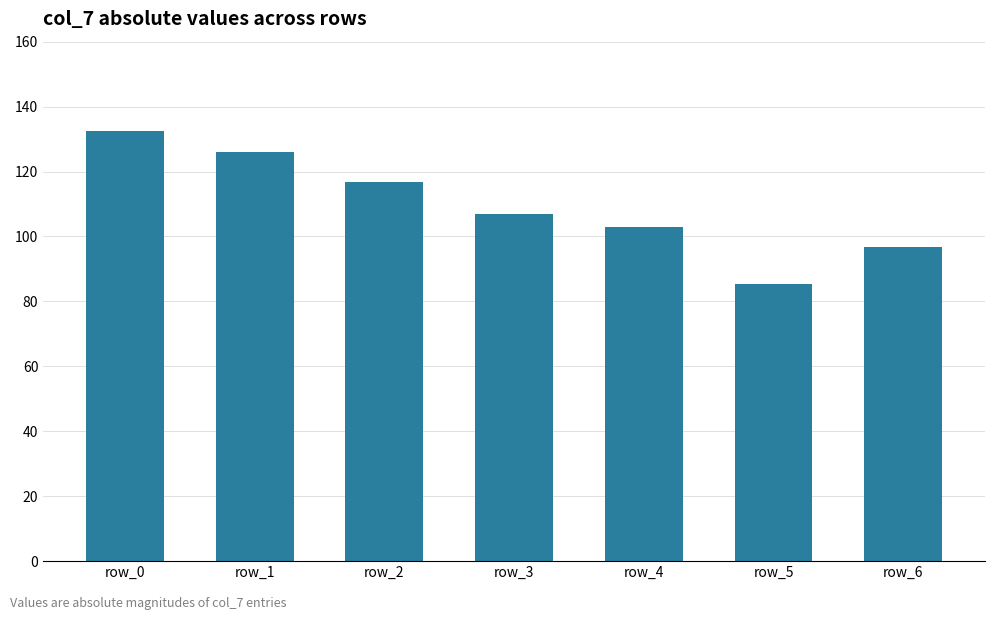

What is the average value?

109.6